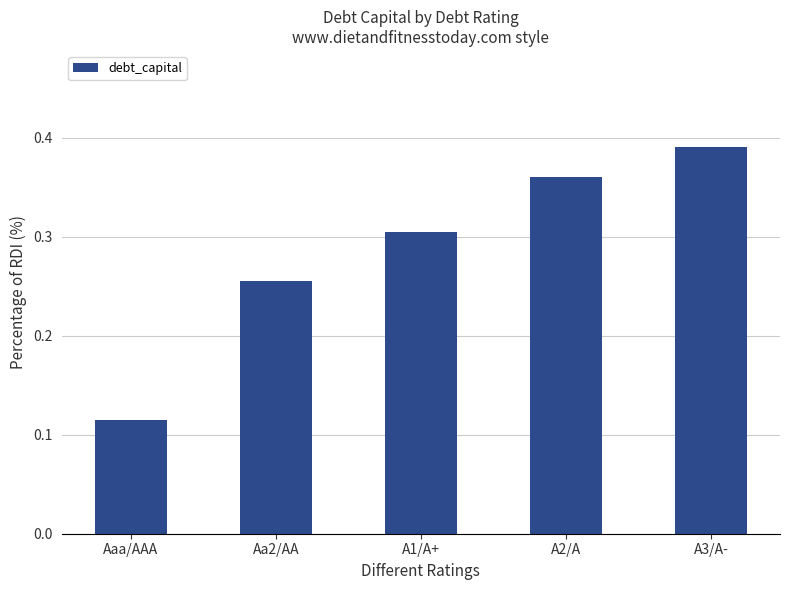

Are the bars horizontal?

No